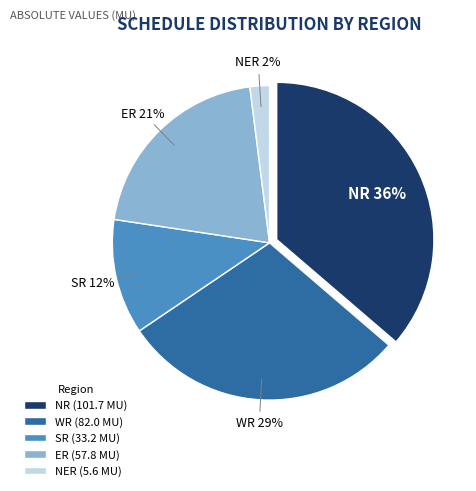

Rank the categories by value from lowest to highest.

NER, SR, ER, WR, NR